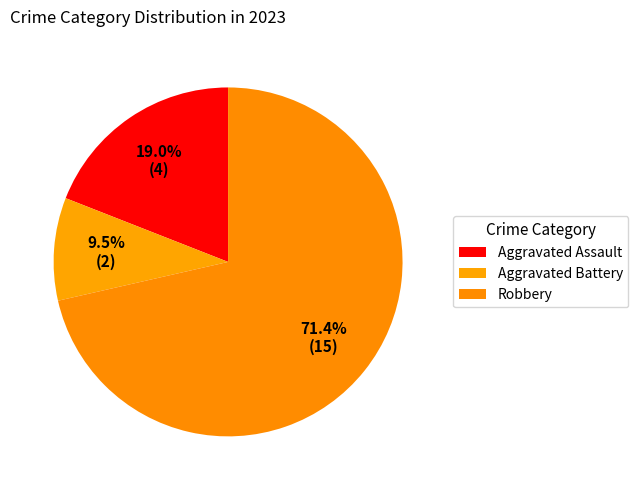

Does any single category account for the majority?

Yes